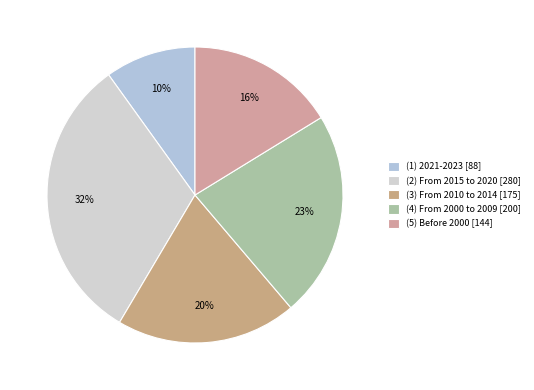

To the nearest percent, what portion does (1) 2021-2023 represent?

10%